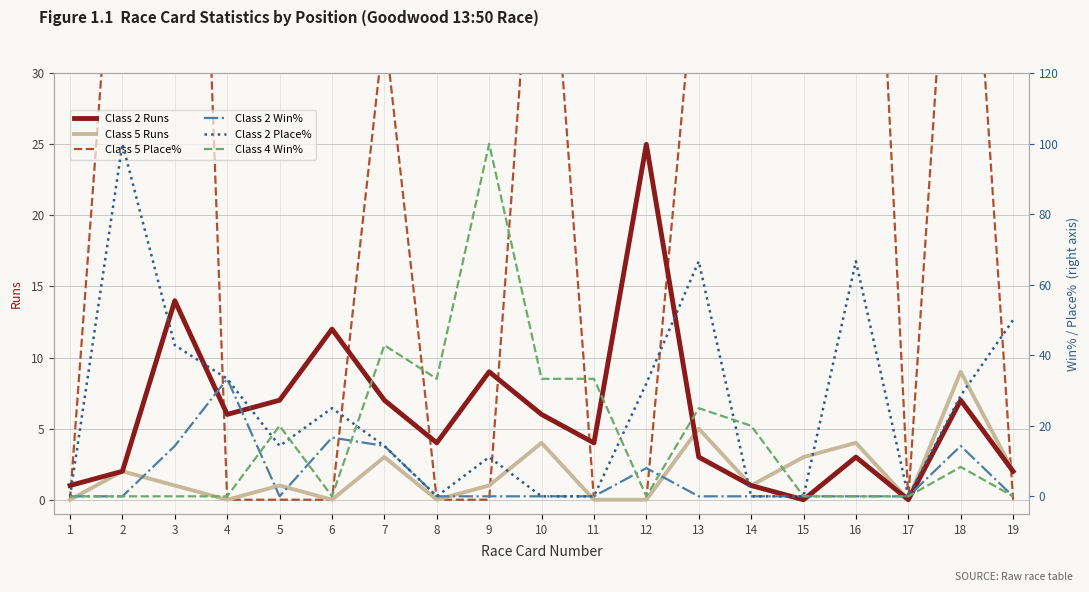

The value of Class 2 Runs at 18 is 2.7. True or false?

False